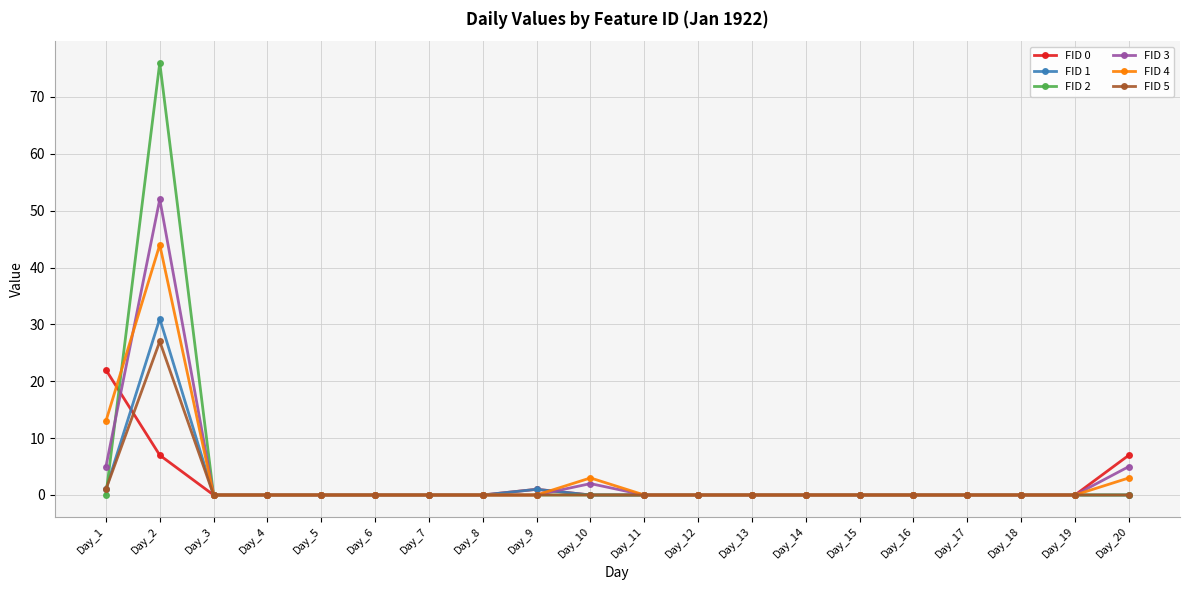

At which category does FID 5 reach its first local peak?

Day_2